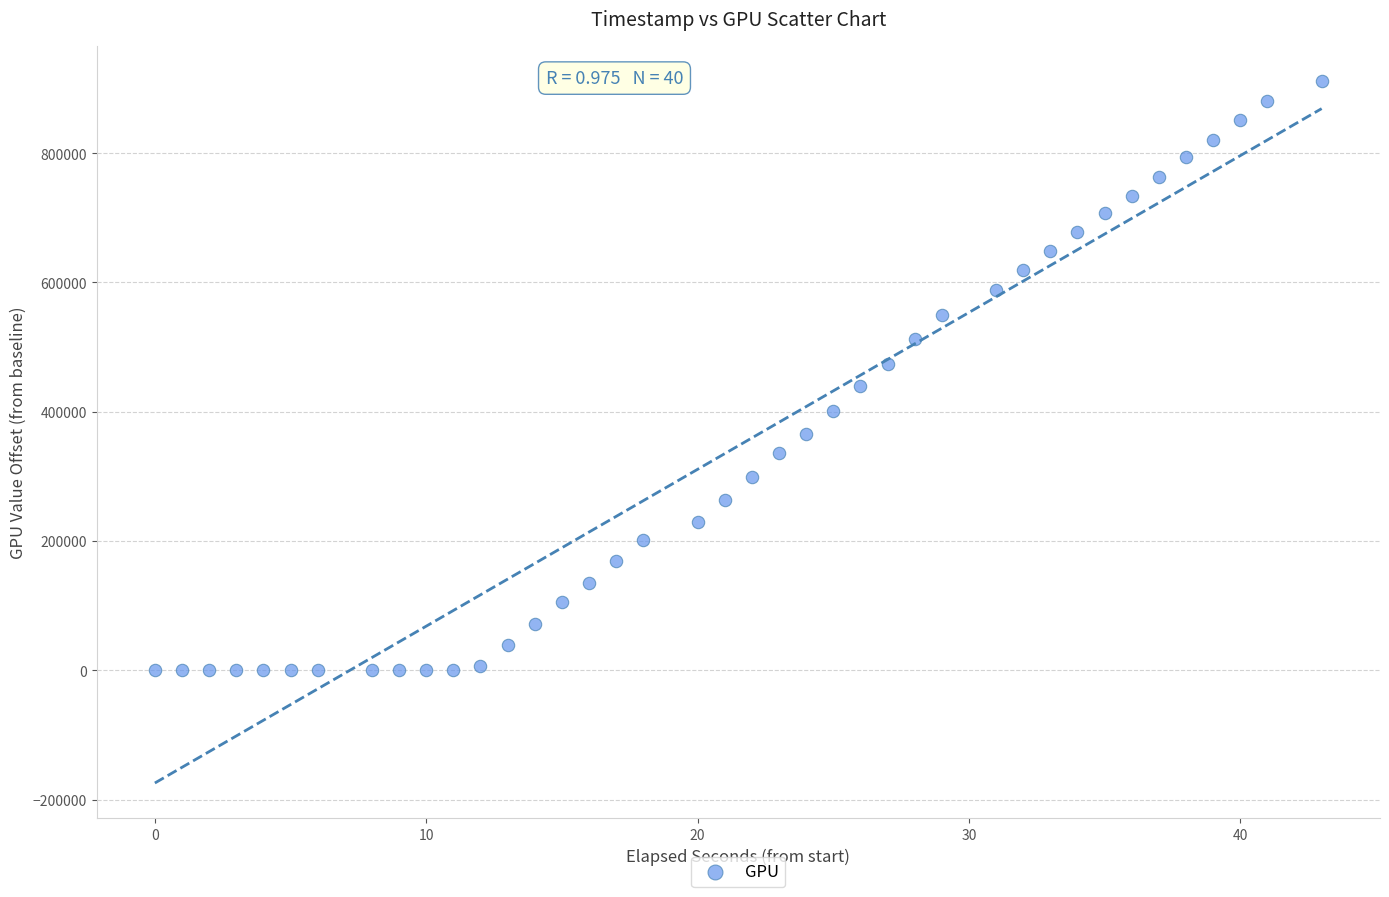

What is the range of Y values (max minus min)?

911683